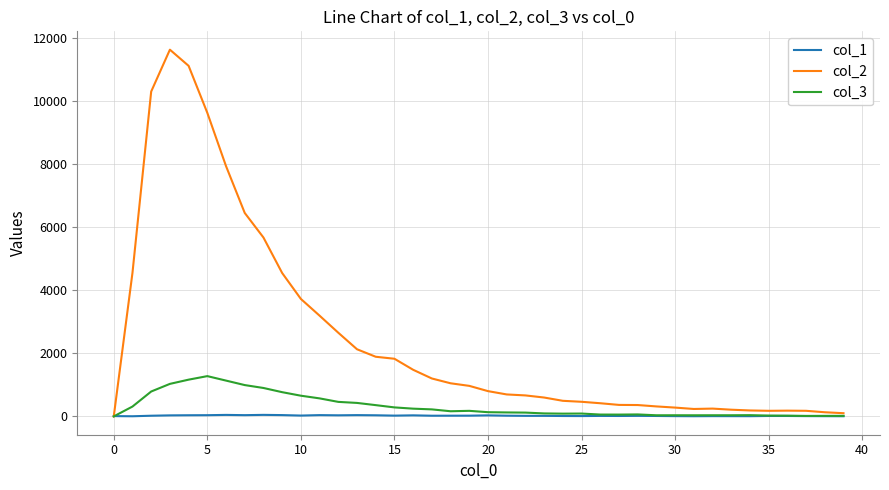

How many series are shown in this chart?

3